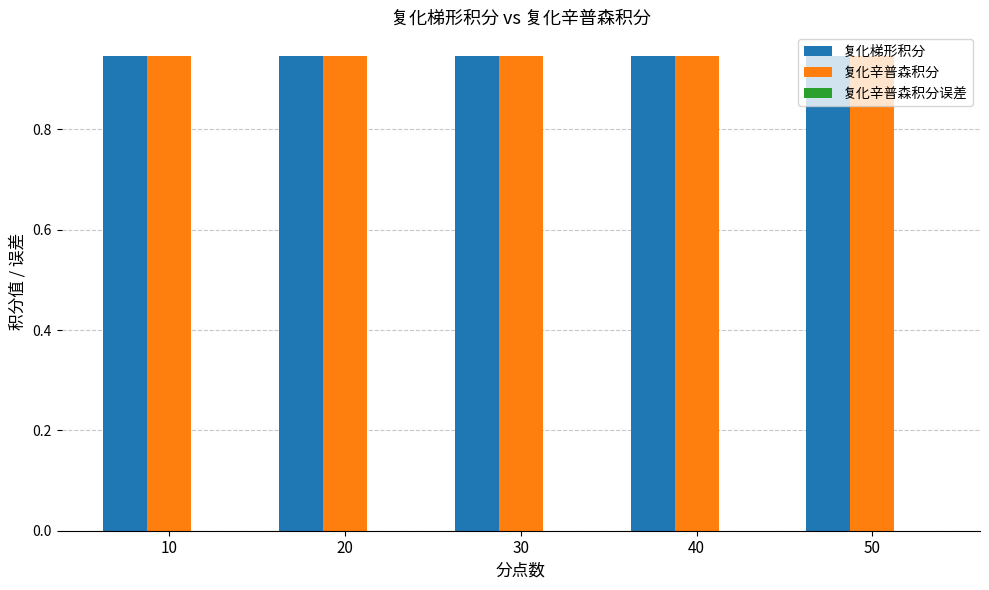

Are the bars grouped side by side (vs. stacked)?

Yes